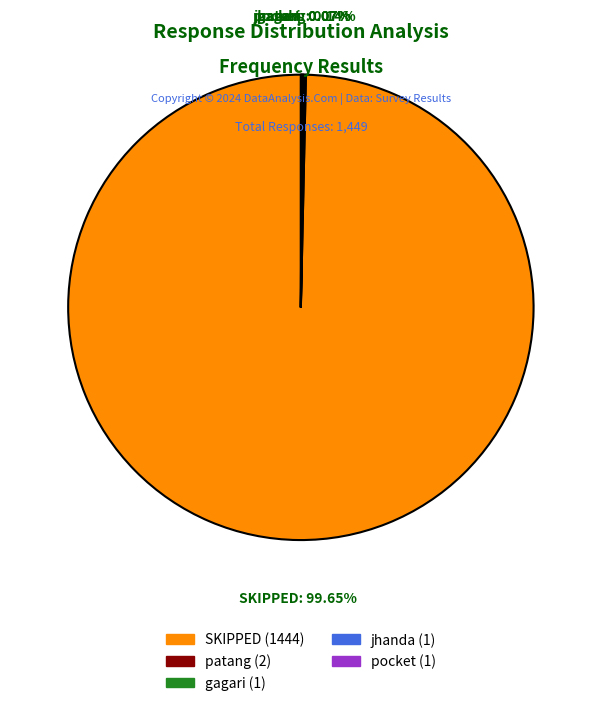

Which category has the biggest portion of the pie?

SKIPPED